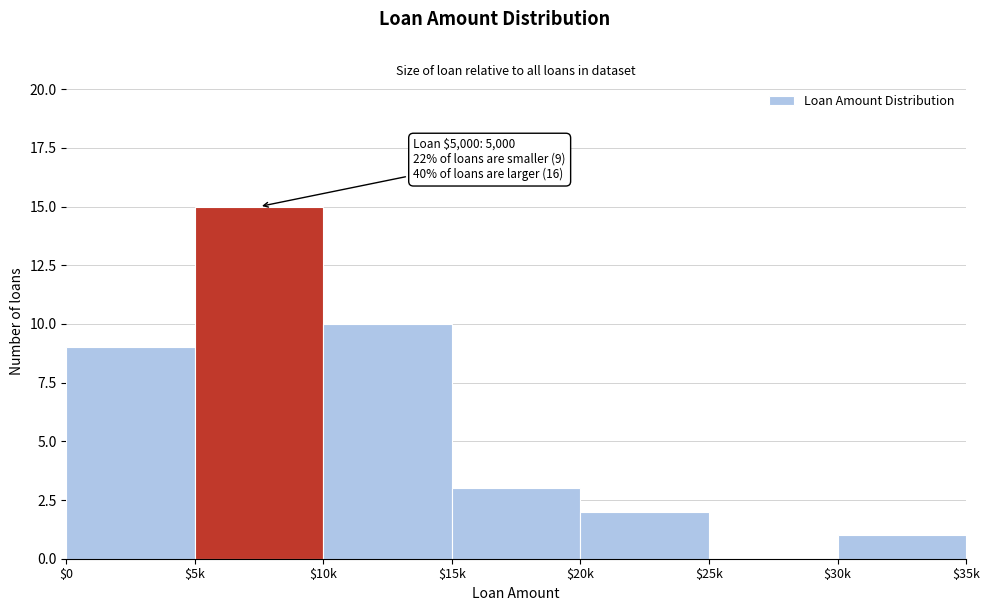

What is the sum of all values?

40